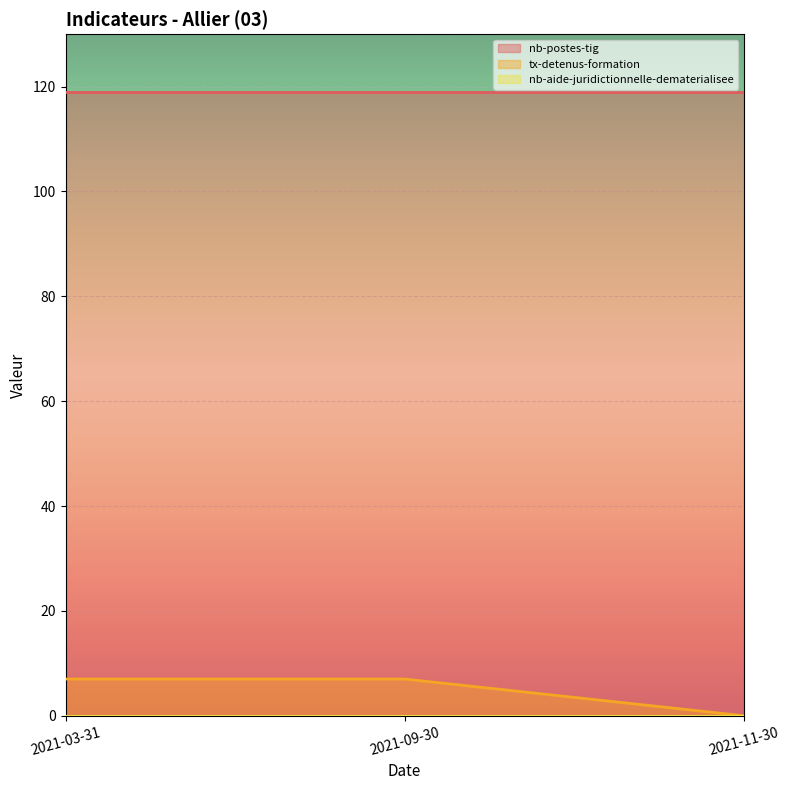

Reading right to left, what are all the values shown in this chart?

nb-postes-tig: 2021-11-30=119	2021-09-30=119	2021-03-31=119
tx-detenus-formation: 2021-11-30=0	2021-09-30=7	2021-03-31=7
nb-aide-juridictionnelle-dematerialisee: 2021-11-30=0	2021-09-30=0	2021-03-31=0